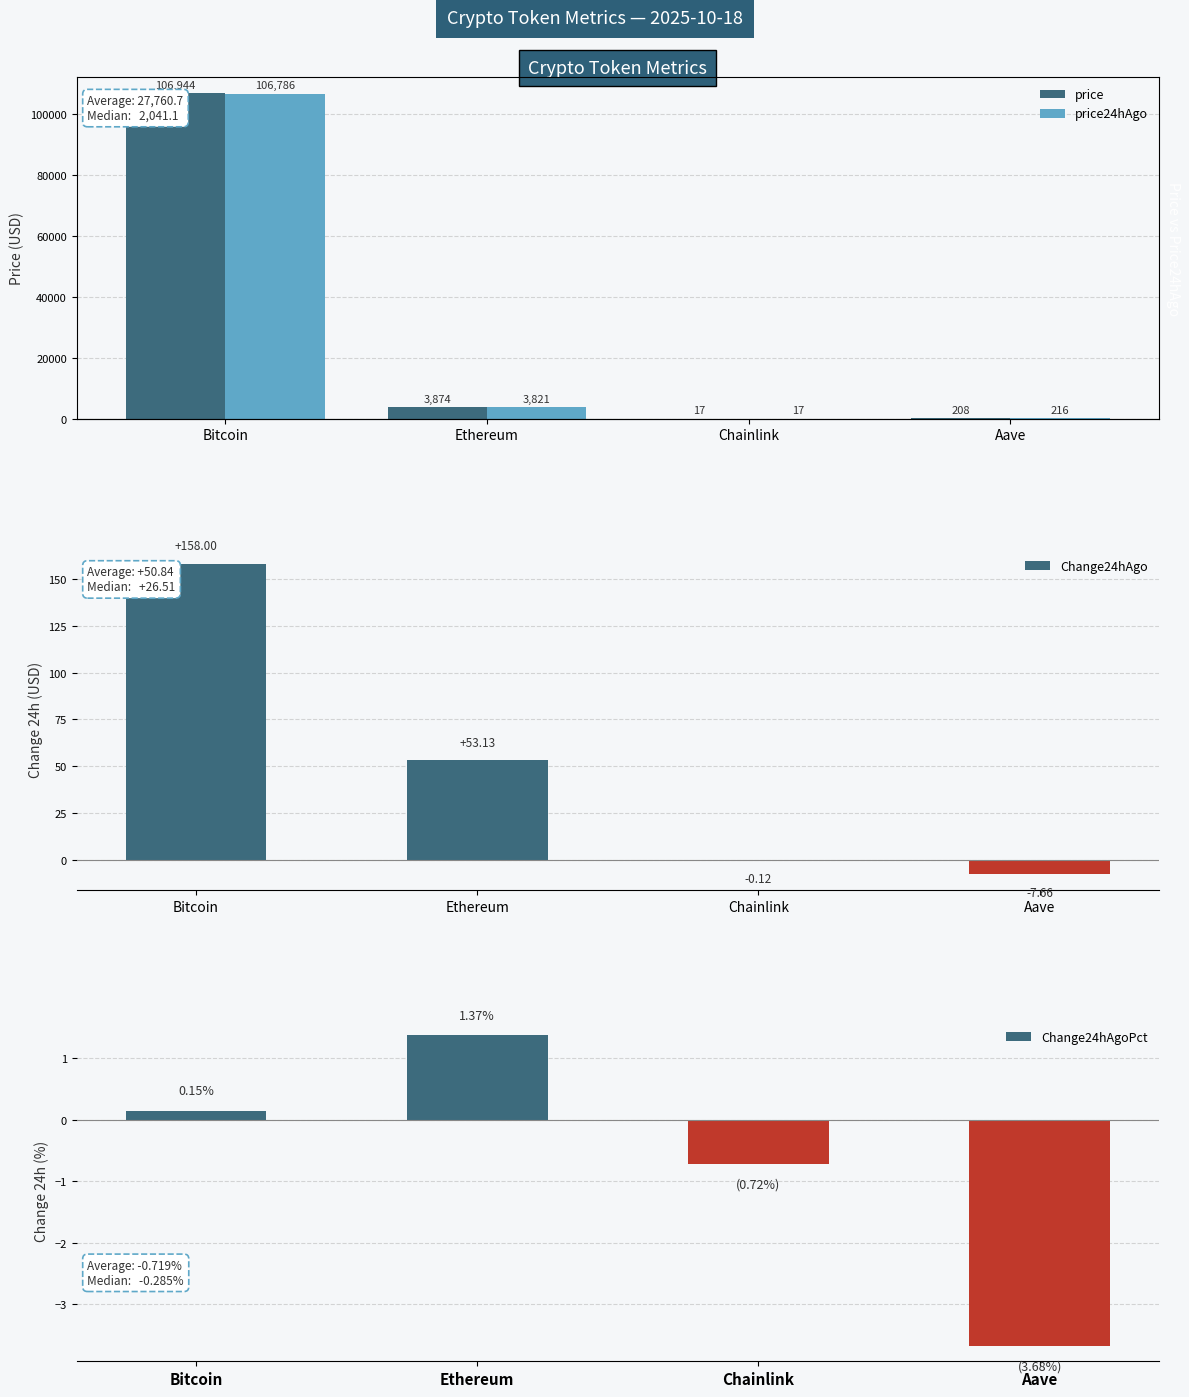

At which label does Change24hAgoPct first exceed 0?

Bitcoin